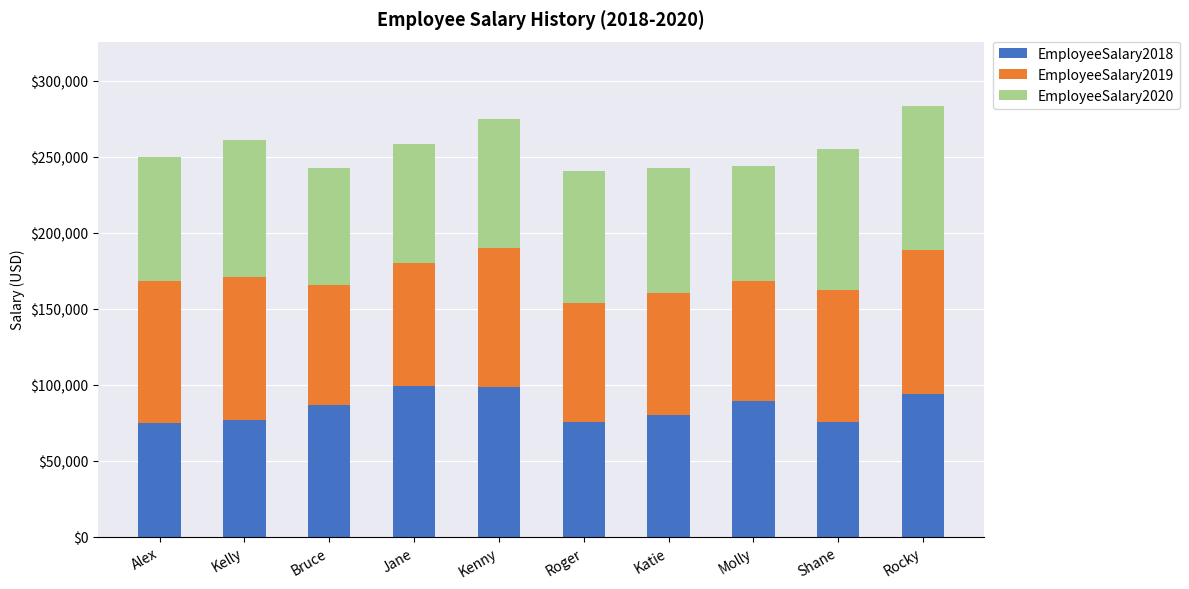

What is the total value across all series at Bruce?

242796